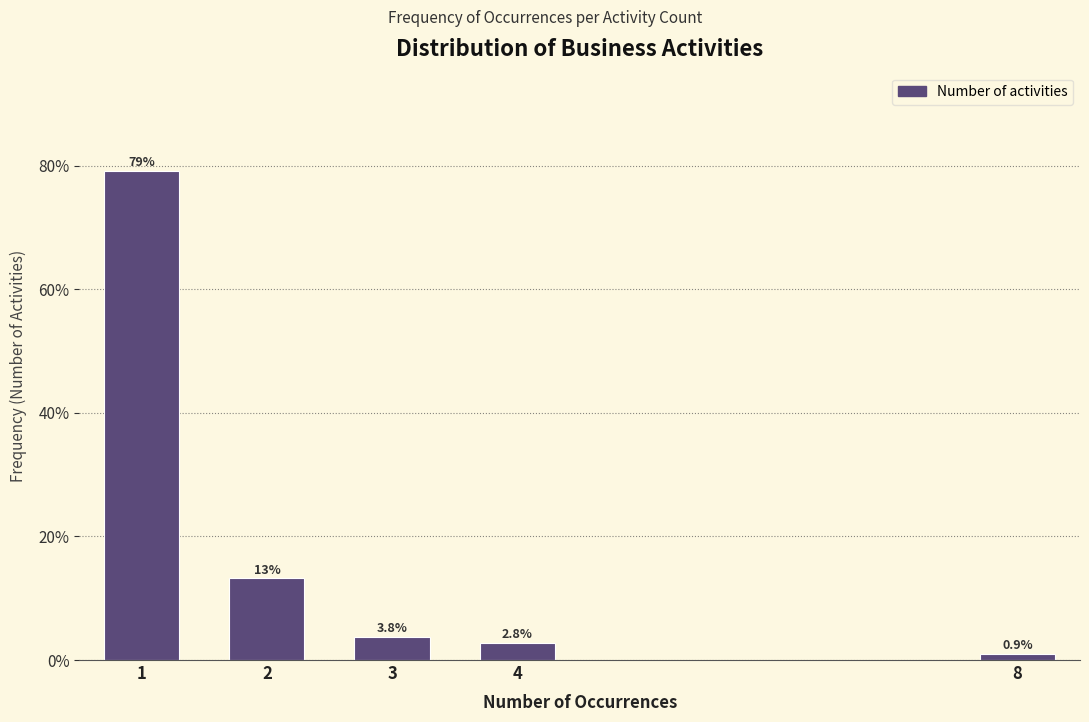

Reading left to right, transcribe all the data shown in this chart.

1=79.2	2=13.2	3=3.8	4=2.8	8=0.9